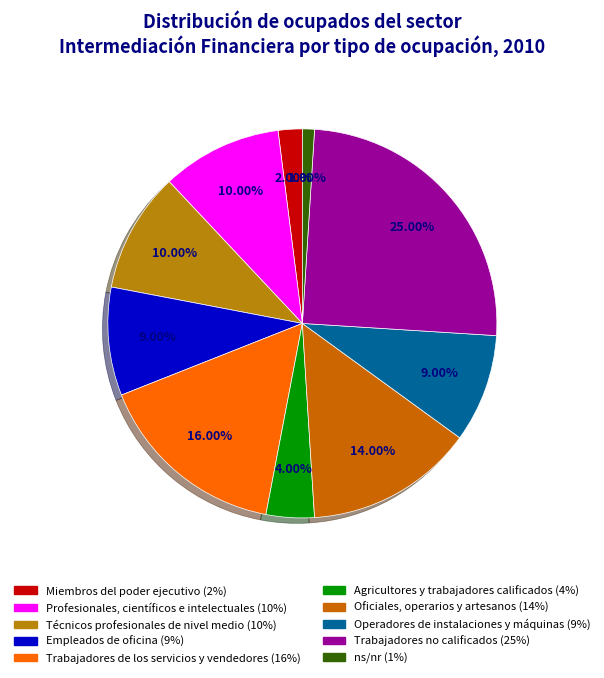

To the nearest percent, what is the difference between the largest and smallest slice percentages?

24%